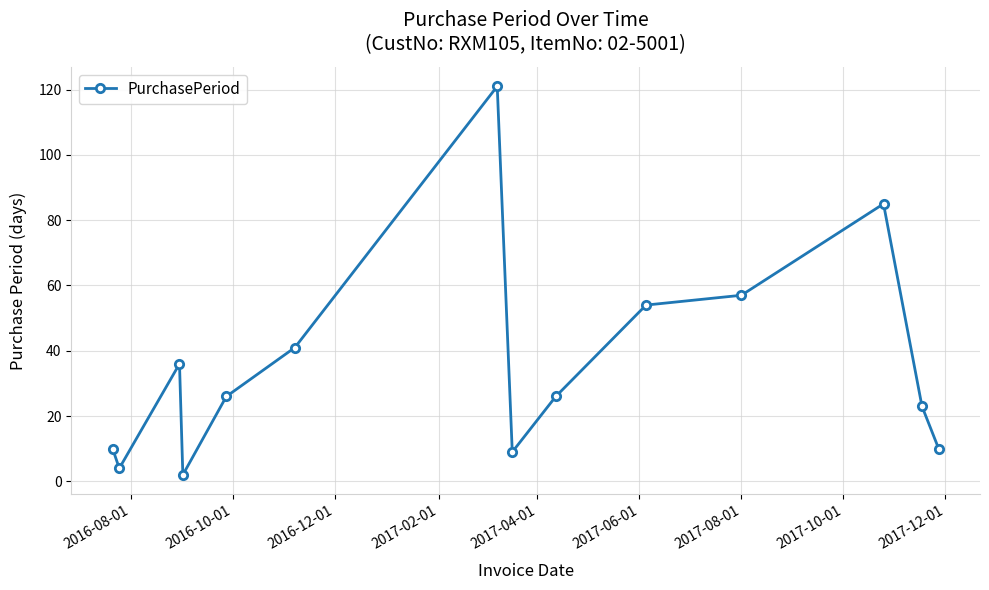

What is the value of the 6th point from the left?

41